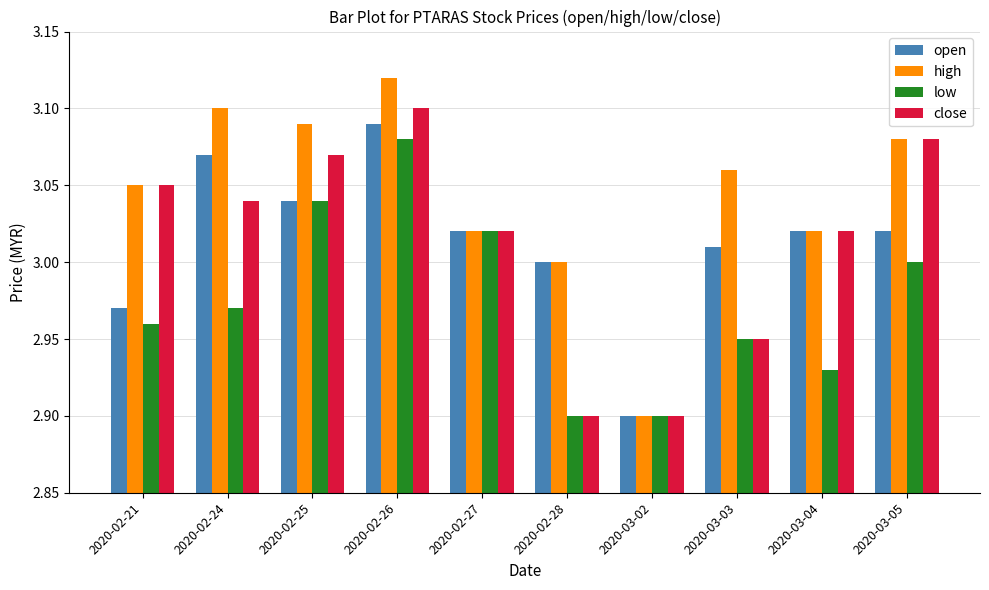

What is the total value across all series at 2020-02-24?

12.2